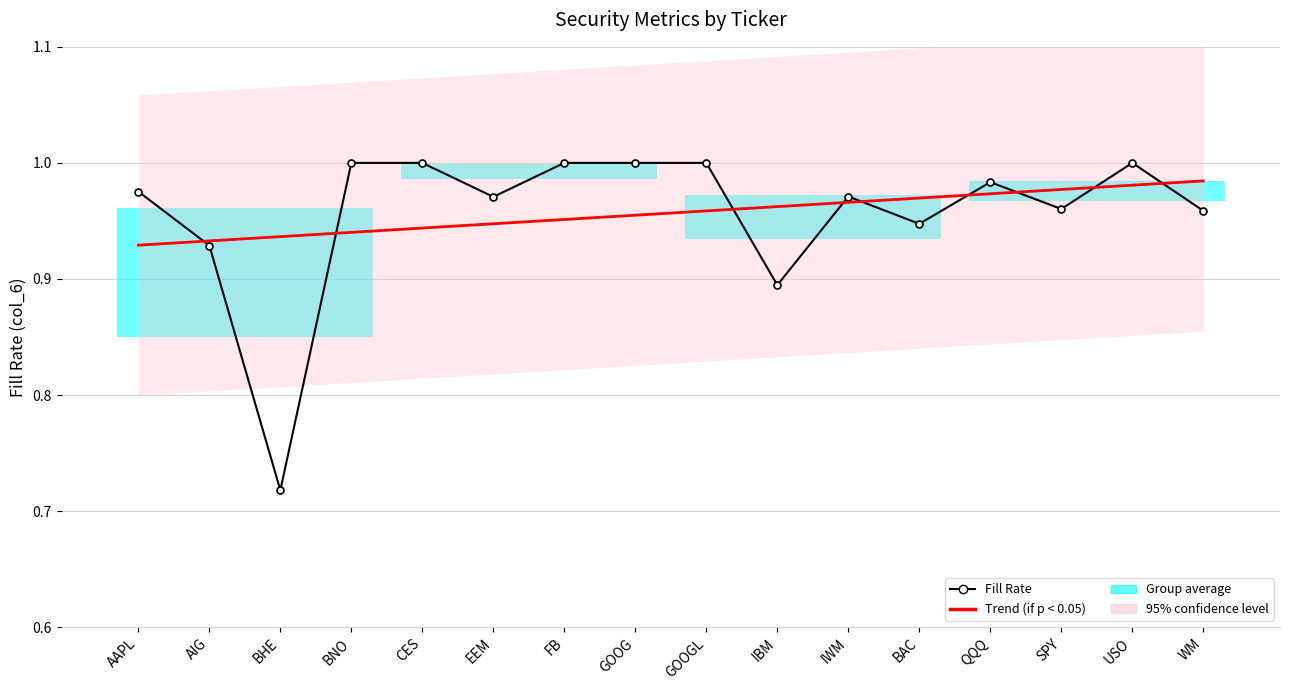

Which series changed the most between FB and SPY?

Fill Rate